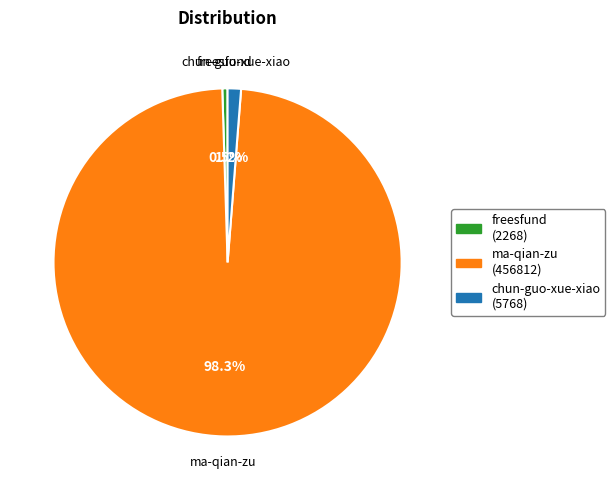

True or false: ma-qian-zu accounts for 98% of the total.

True